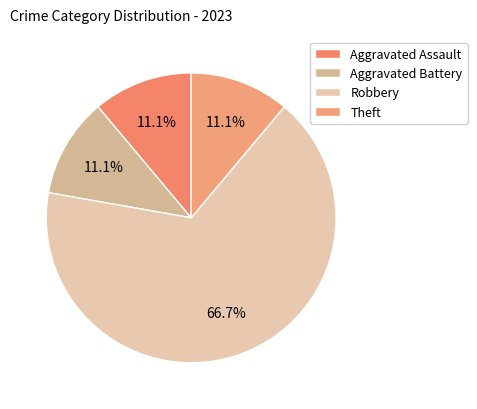

Which has a higher value, Robbery or Aggravated Battery?

Robbery